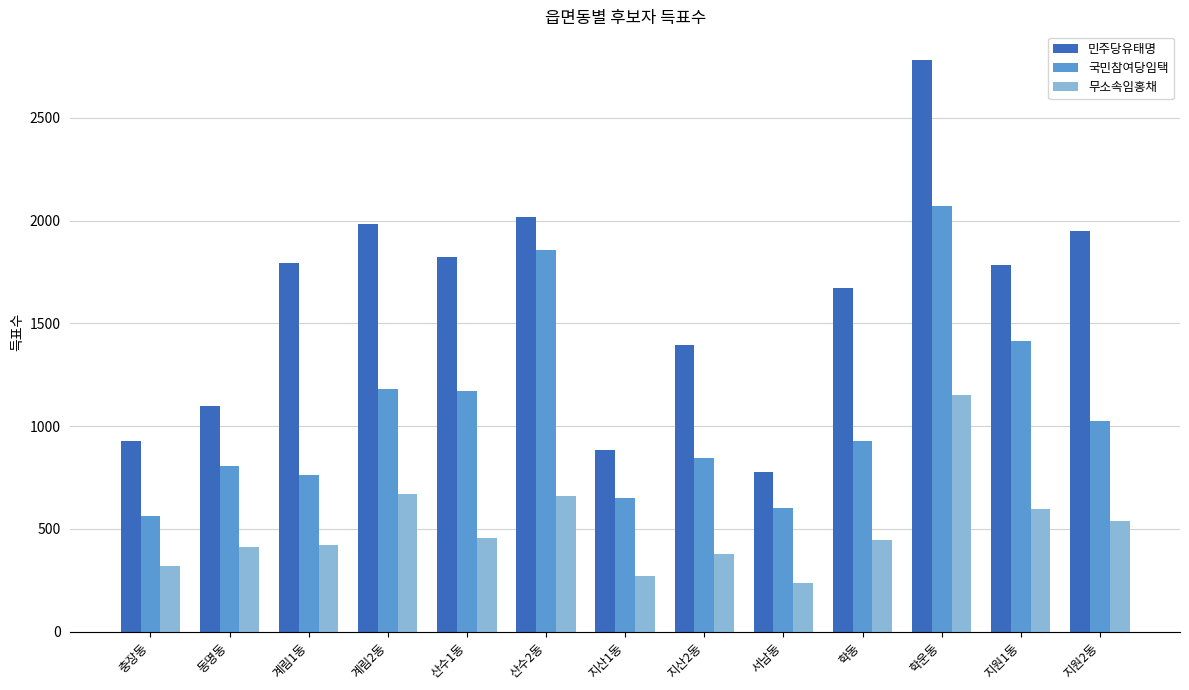

What is the maximum value for 국민참여당임택?

2070